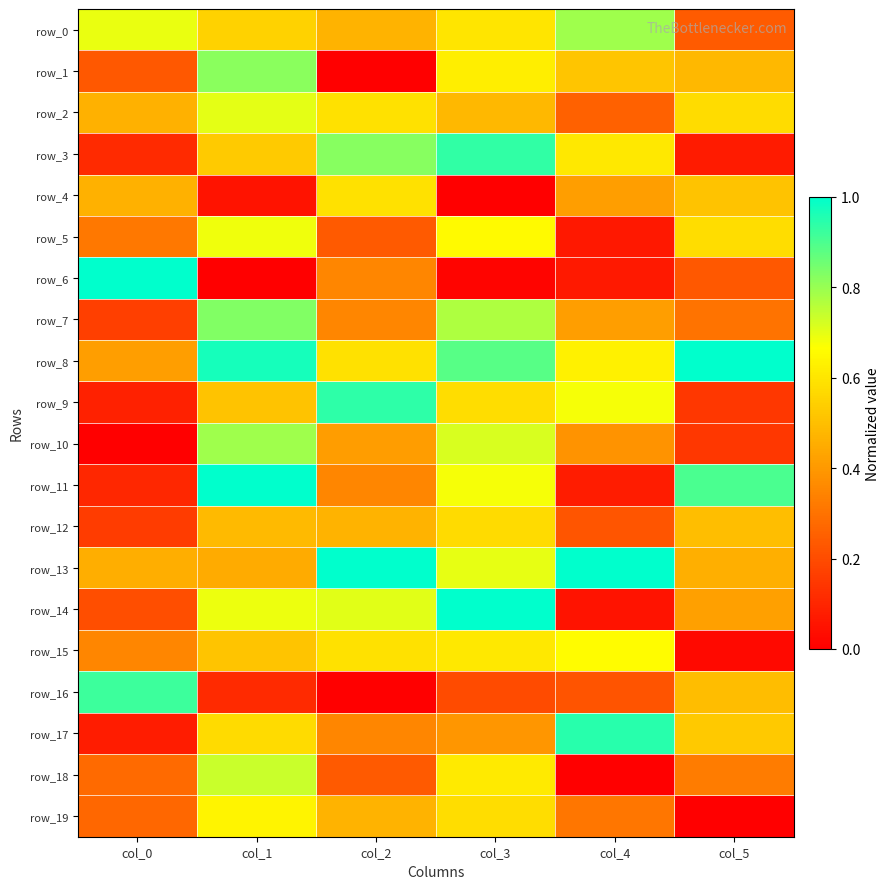

How many data points does each series have?

6